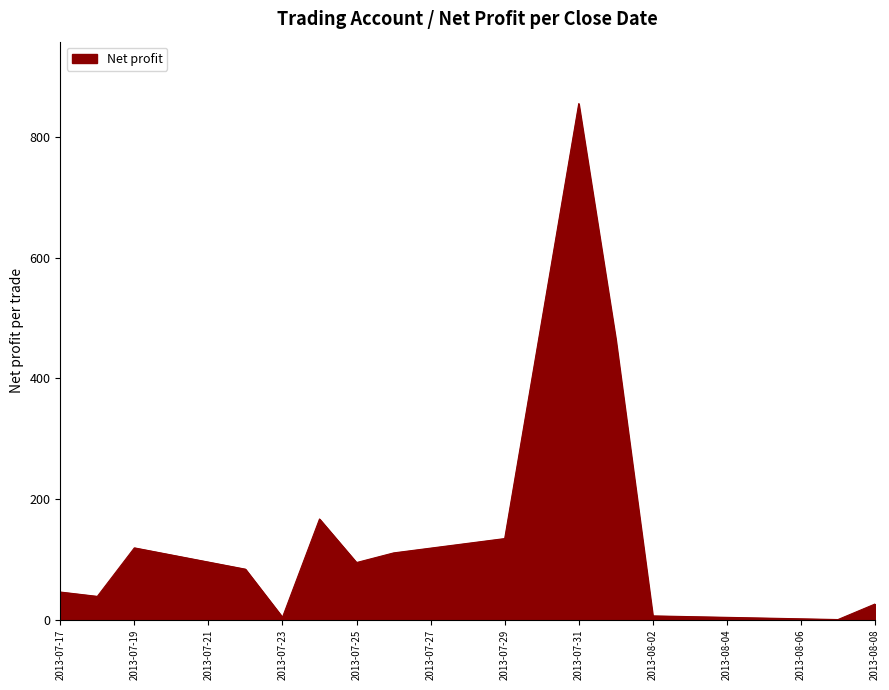

What is the maximum value shown in the chart?

855.7